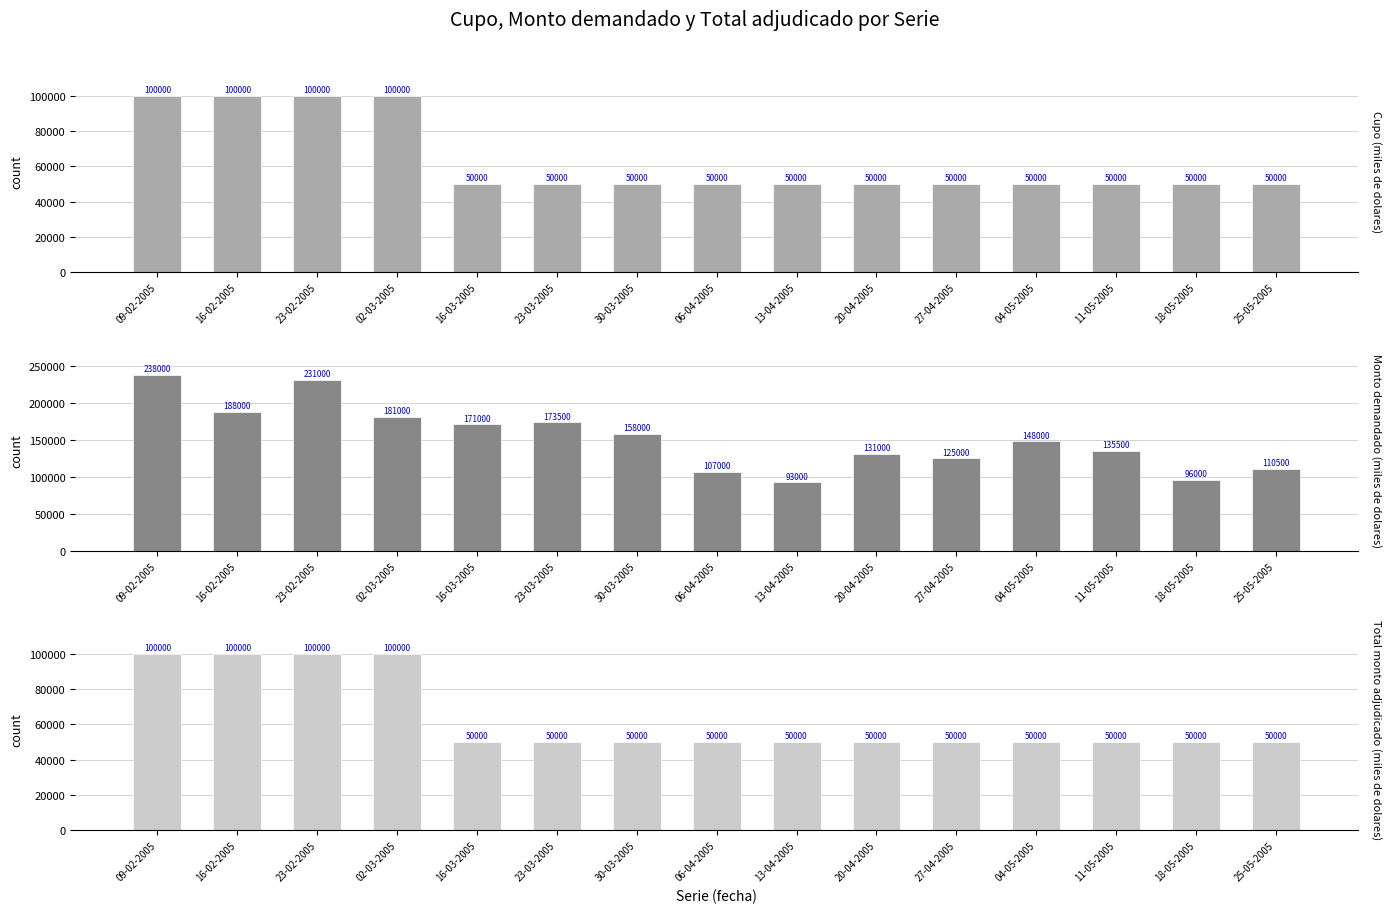

What is the difference between the Total monto adjudicado (miles de dolares) values at 09-02-2005 and 30-03-2005?

50000